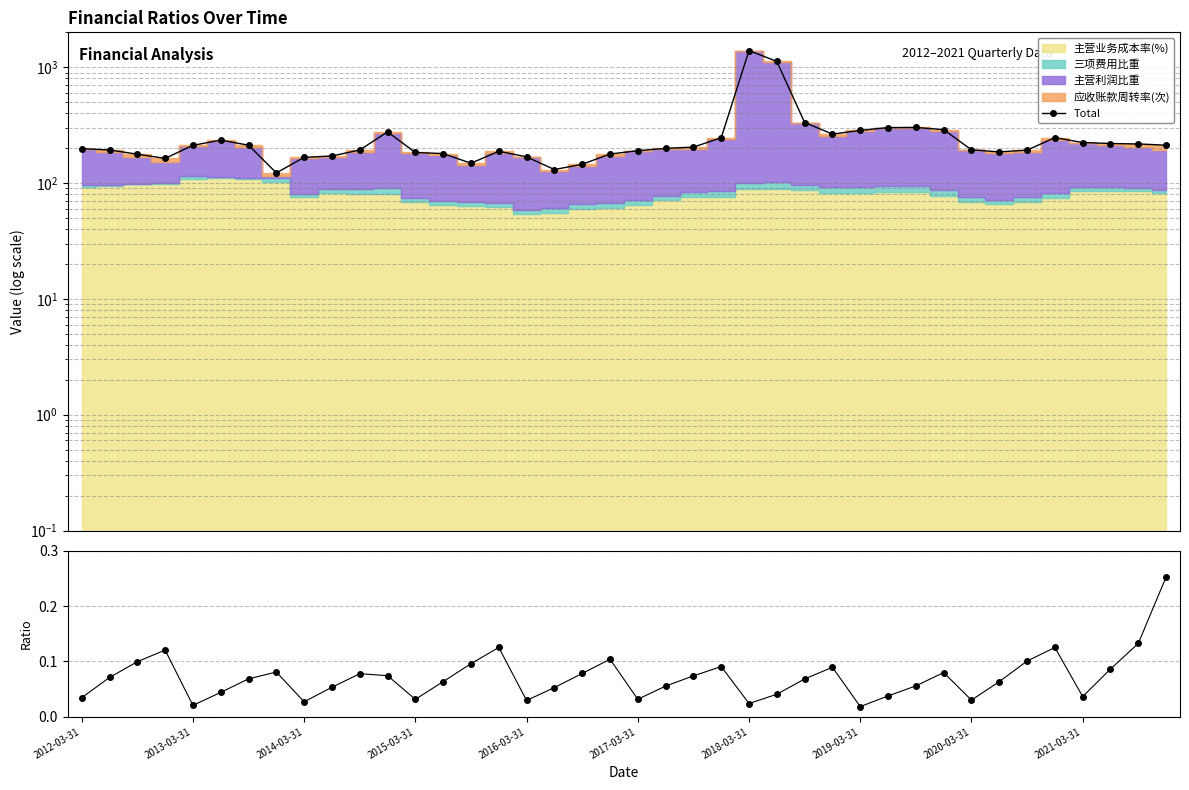

List the labels in order of Total value, largest first.

24, 25, 26, 30, 29, 31, 28, 11, 27, 35, 23, 2017-03-31, 36, 37, 38, 2018-03-31, 39, 2016-03-31, 22, 21, 2012-03-31, 32, 10, 2013-03-31, 34, 20, 15, 33, 12, 13, 19, 2014-03-31, 2021-03-31, 16, 2020-03-31, 2015-03-31, 14, 18, 17, 2019-03-31